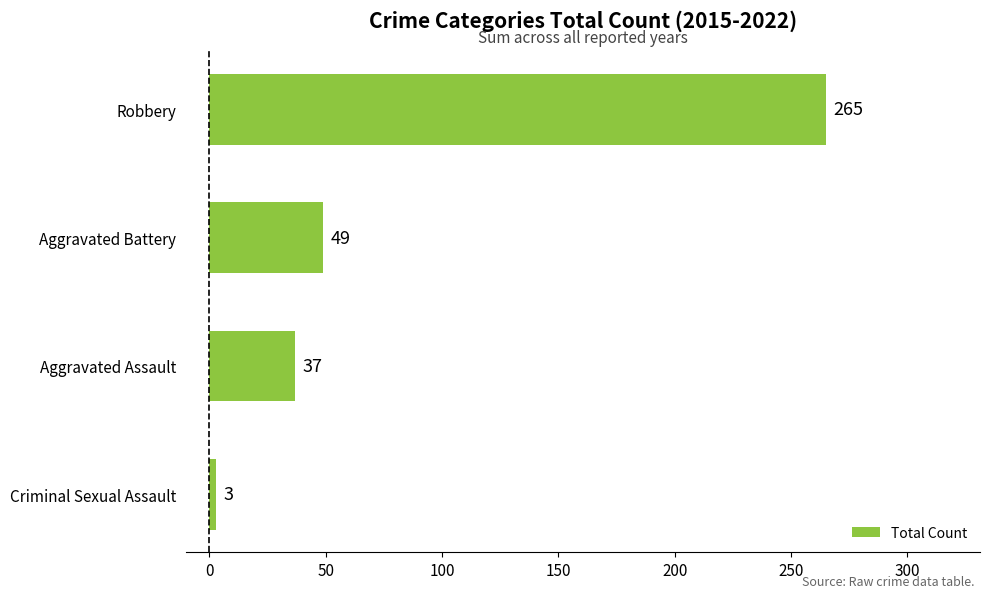

Read the value at Robbery.

265